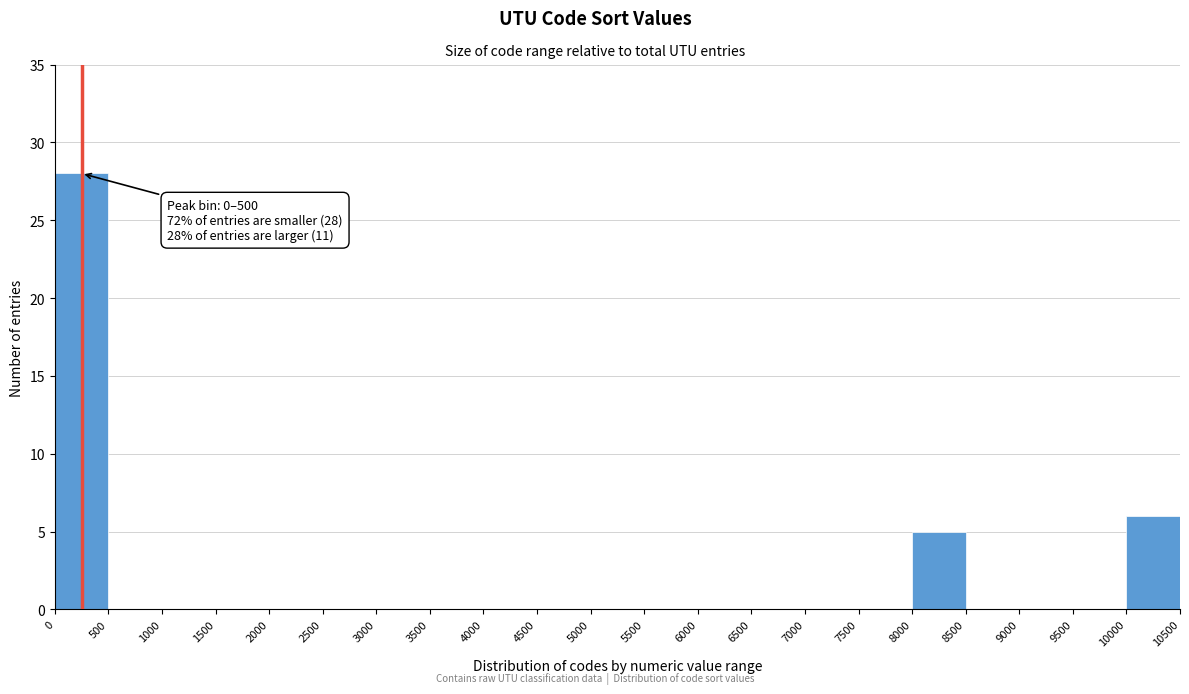

Which range on the x-axis has the tallest bar?

0 to 500